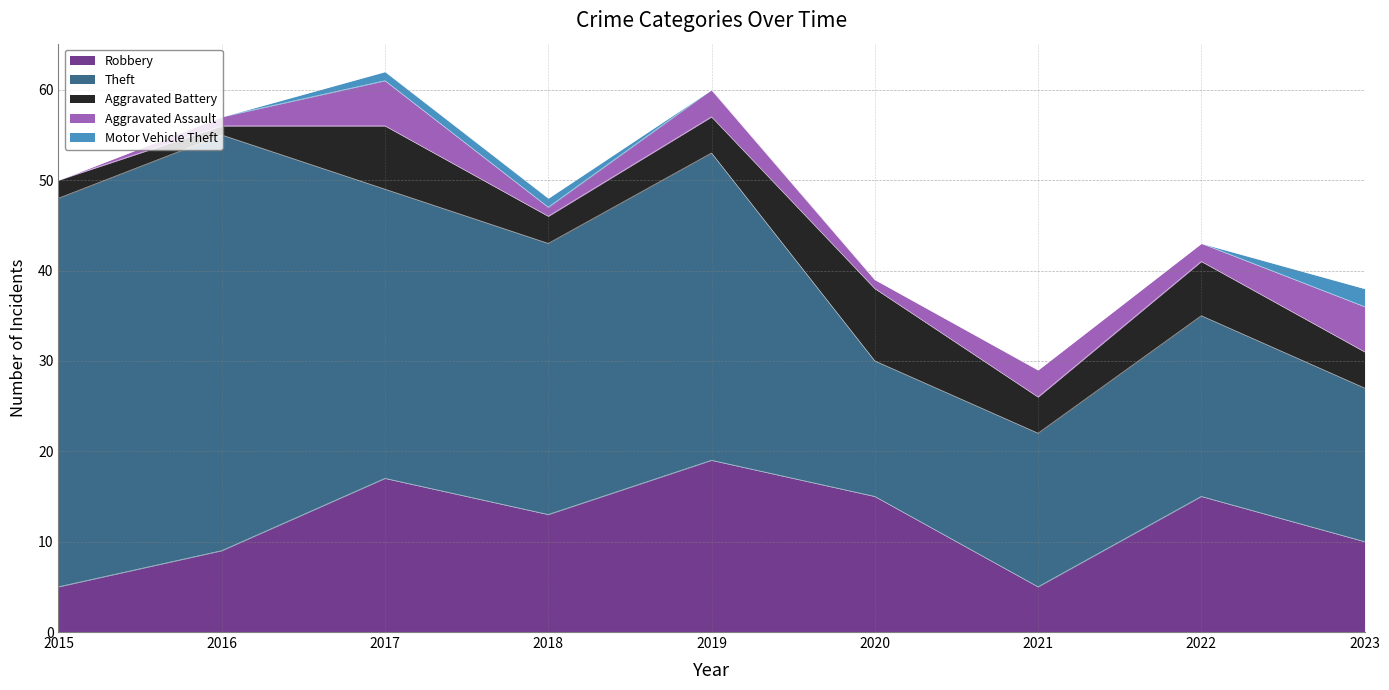

True or false: Motor Vehicle Theft has a value of 0 at 2021.

True